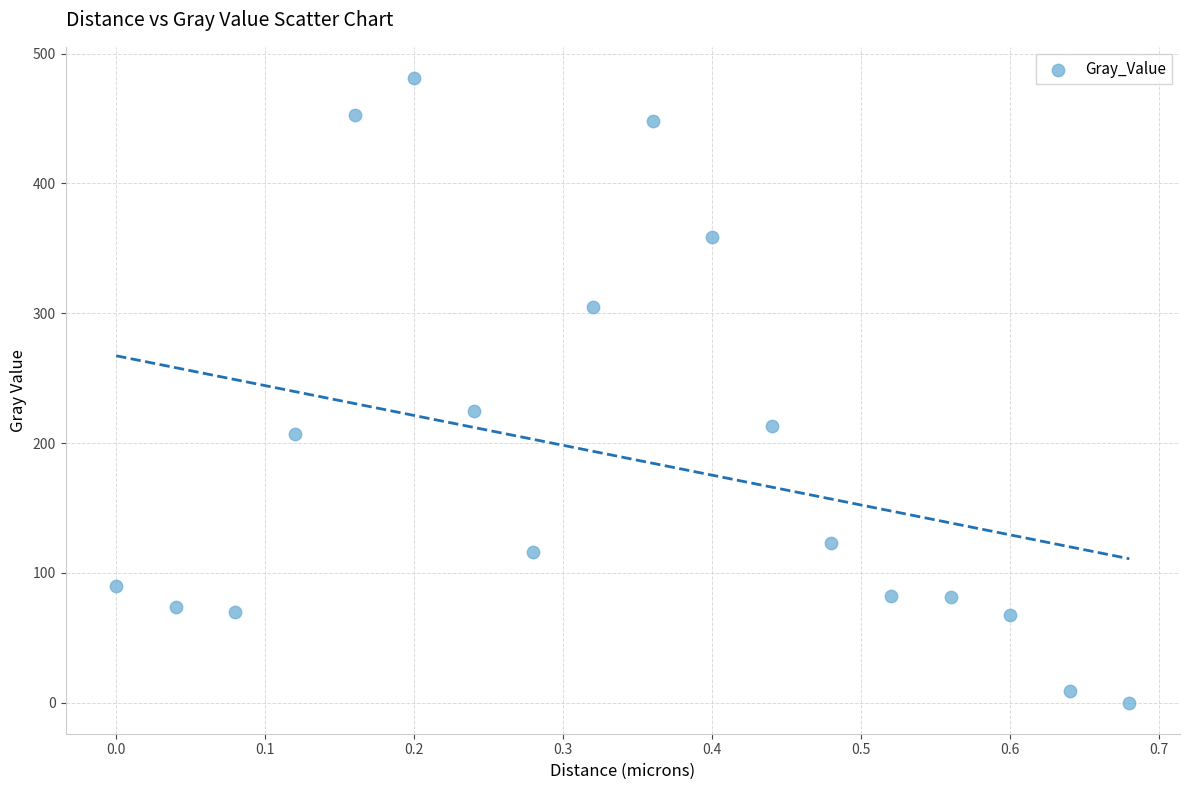

What is the range of Y values (max minus min)?

481.1